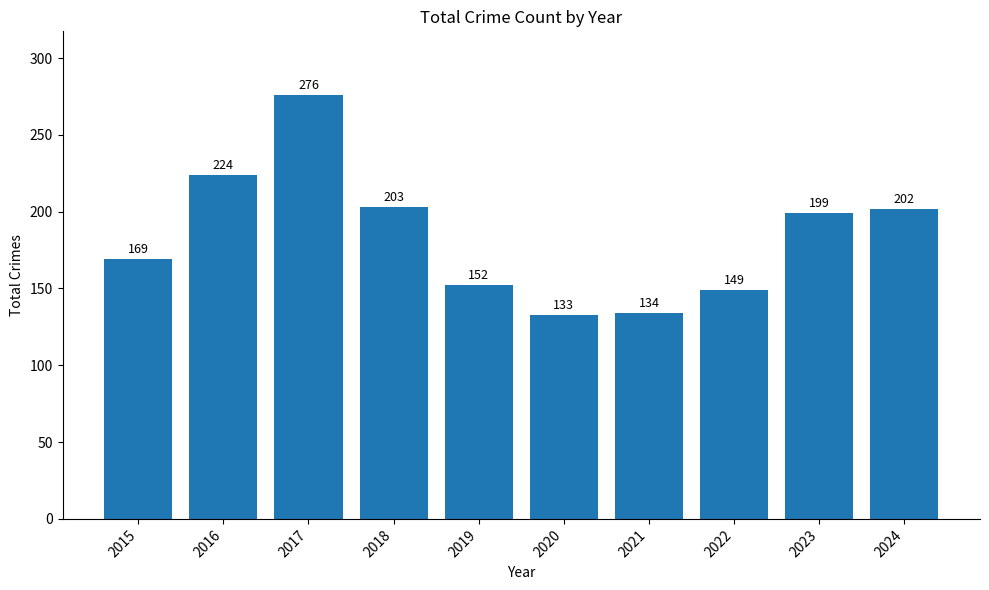

What is the minimum value shown in the chart?

133